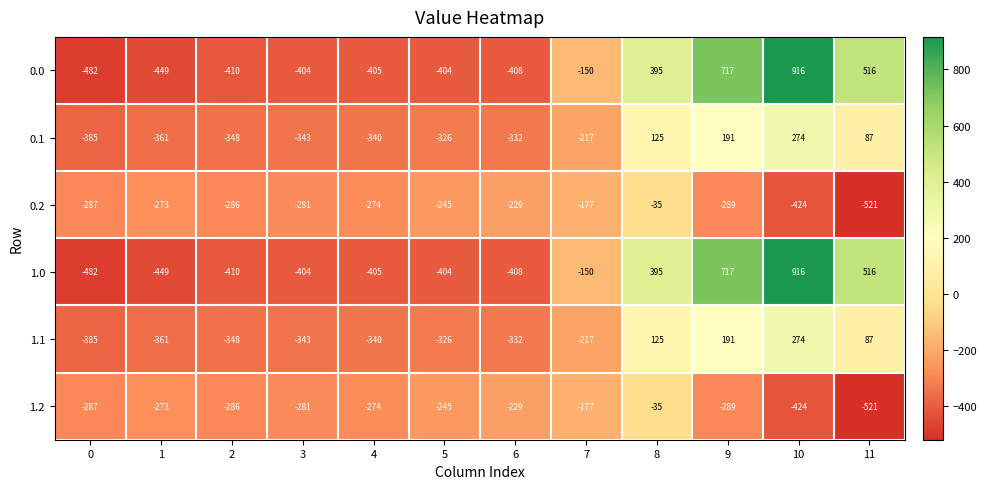

Where is 0.2 nearest to the value -278?

3